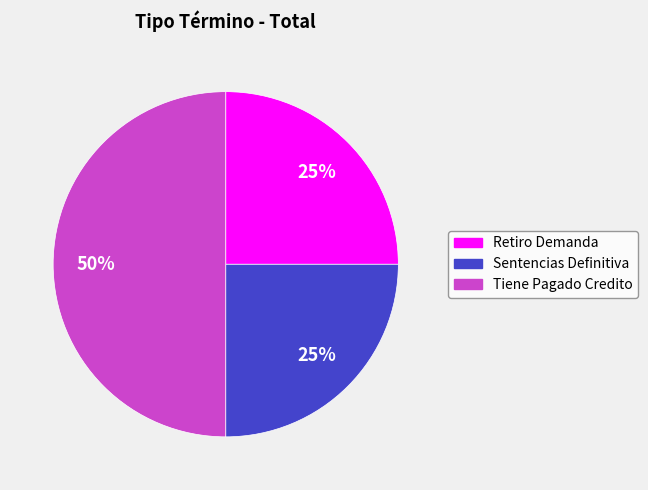

To the nearest percent, what is the difference between the largest and smallest slice percentages?

25%